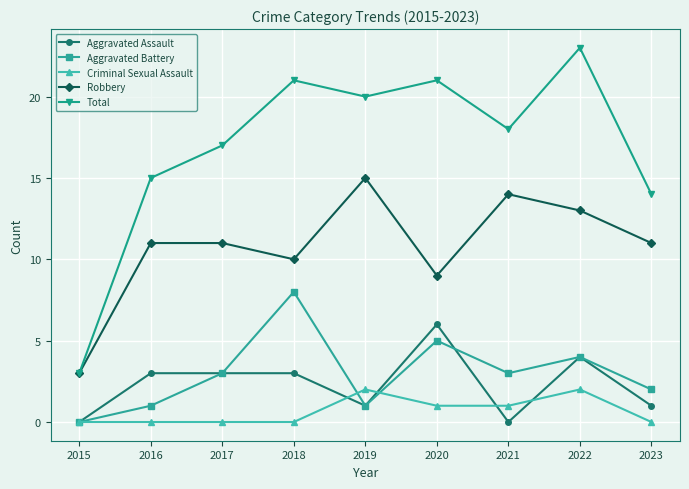

Where is the first local minimum for Aggravated Battery?

2019